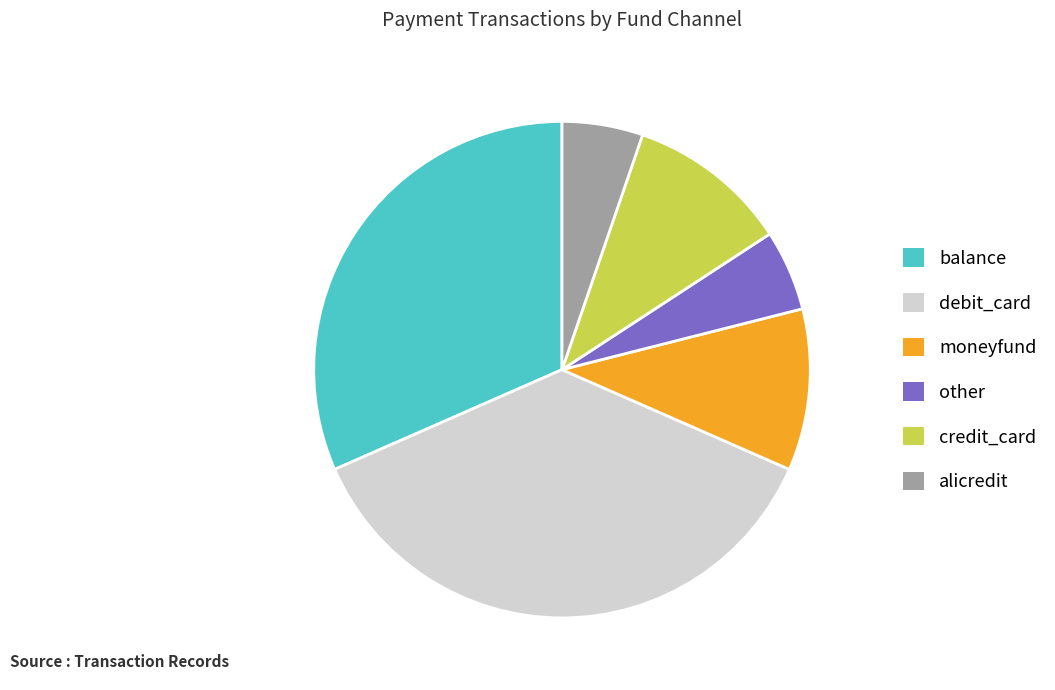

Which has a higher value, other or debit_card?

debit_card